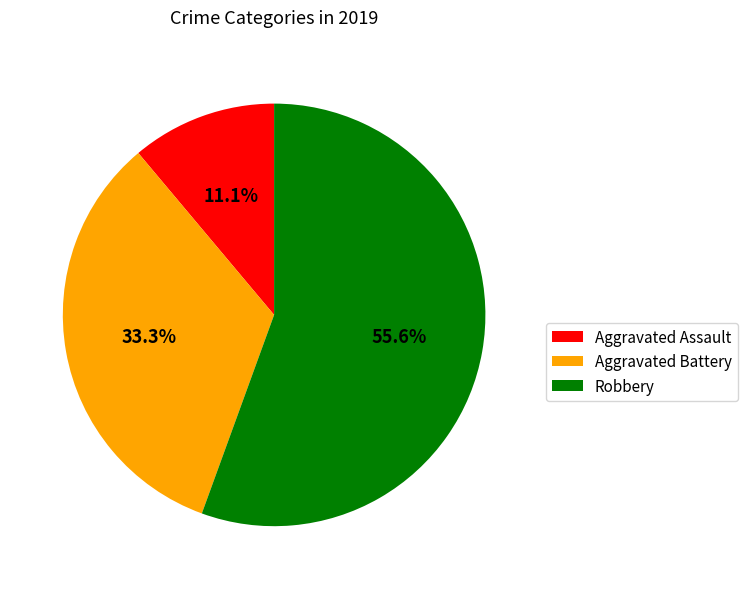

What is the largest slice in the pie chart?

Robbery